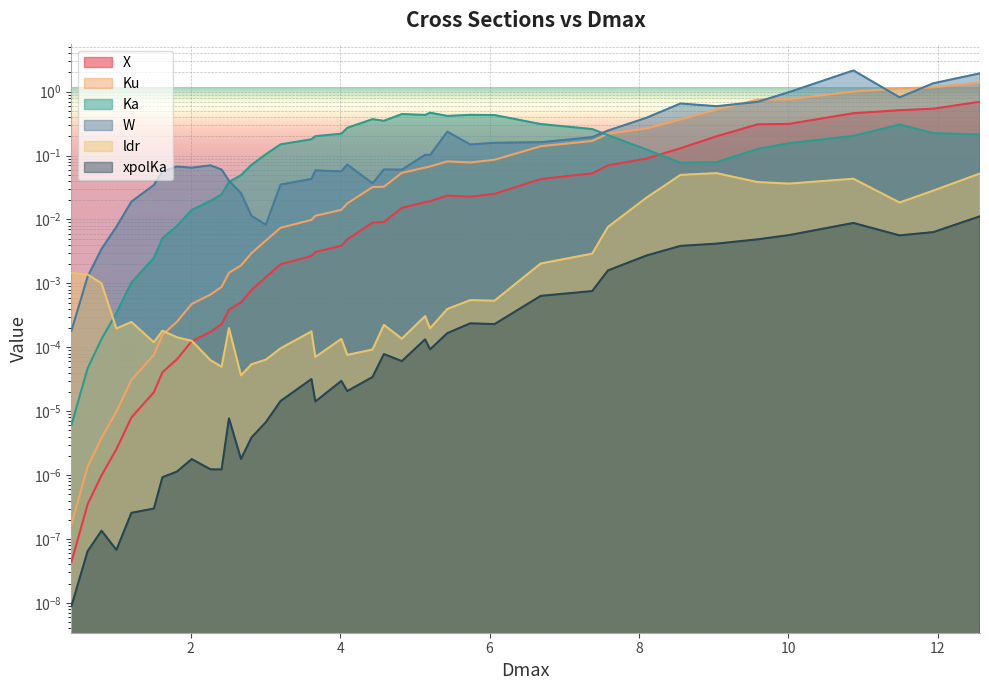

Reading left to right, what are all the values shown in this chart?

X: 0.0	0.0	0.0	0.0	0.0	0.0	0.0	0.0	0.0	0.0	0.0	0.0	0.0	0.0	0.0	0.0	0.0	0.0	0.0	0.0	0.0	0.0	0.0	0.0	0.0	0.0	0.0	0.0	0.0	0.1	0.1	0.1	0.1	0.2	0.3	0.3	0.5	0.5	0.5	0.7
Ku: 0.0	0.0	0.0	0.0	0.0	0.0	0.0	0.0	0.0	0.0	0.0	0.0	0.0	0.0	0.0	0.0	0.0	0.0	0.0	0.0	0.0	0.0	0.1	0.1	0.1	0.1	0.1	0.1	0.1	0.2	0.2	0.3	0.4	0.5	0.7	0.8	1.0	1.1	1.2	1.4
Ka: 0.0	0.0	0.0	0.0	0.0	0.0	0.0	0.0	0.0	0.0	0.0	0.0	0.0	0.1	0.1	0.1	0.2	0.2	0.2	0.3	0.4	0.3	0.4	0.4	0.5	0.4	0.4	0.4	0.3	0.3	0.2	0.1	0.1	0.1	0.1	0.2	0.2	0.3	0.2	0.2
W: 0.0	0.0	0.0	0.0	0.0	0.0	0.1	0.1	0.1	0.1	0.1	0.0	0.0	0.0	0.0	0.0	0.0	0.1	0.1	0.1	0.0	0.1	0.1	0.1	0.1	0.2	0.1	0.2	0.2	0.2	0.2	0.4	0.7	0.6	0.7	1.0	2.1	0.8	1.4	1.9
ldr: 0.0	0.0	0.0	0.0	0.0	0.0	0.0	0.0	0.0	0.0	0.0	0.0	0.0	0.0	0.0	0.0	0.0	0.0	0.0	0.0	0.0	0.0	0.0	0.0	0.0	0.0	0.0	0.0	0.0	0.0	0.0	0.0	0.0	0.1	0.0	0.0	0.0	0.0	0.0	0.1
xpolKa: 0.0	0.0	0.0	0.0	0.0	0.0	0.0	0.0	0.0	0.0	0.0	0.0	0.0	0.0	0.0	0.0	0.0	0.0	0.0	0.0	0.0	0.0	0.0	0.0	0.0	0.0	0.0	0.0	0.0	0.0	0.0	0.0	0.0	0.0	0.0	0.0	0.0	0.0	0.0	0.0